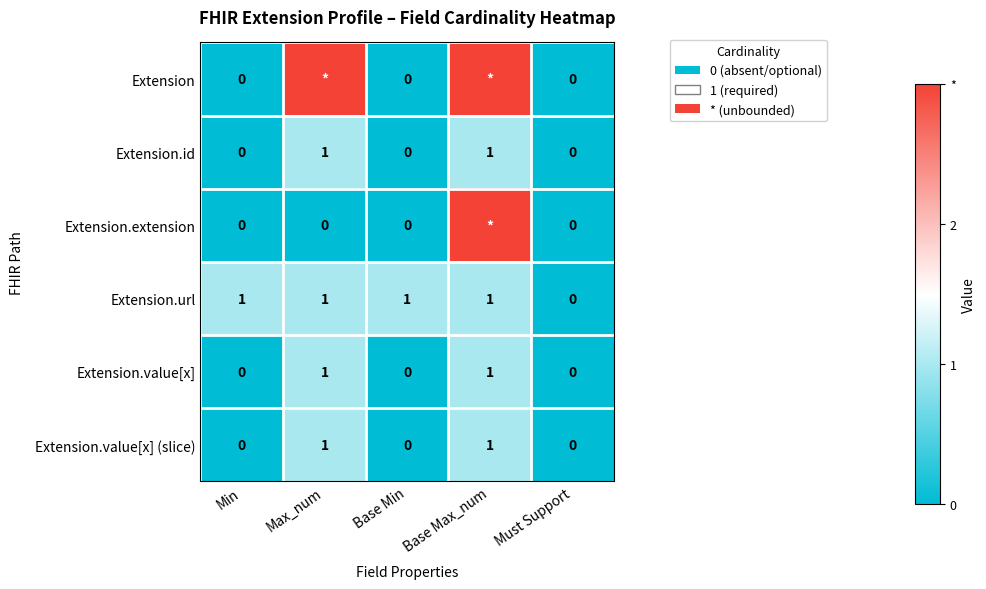

Which label corresponds to the largest value in the chart?

Max_num